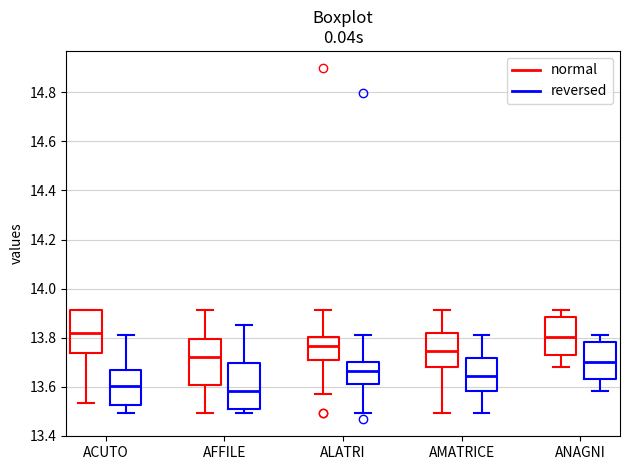

Where is the lower edge of the box for ALATRI (normal) on the y-axis? The values are not printed on the chart, so give them approximately, as read against the axis.

13.70